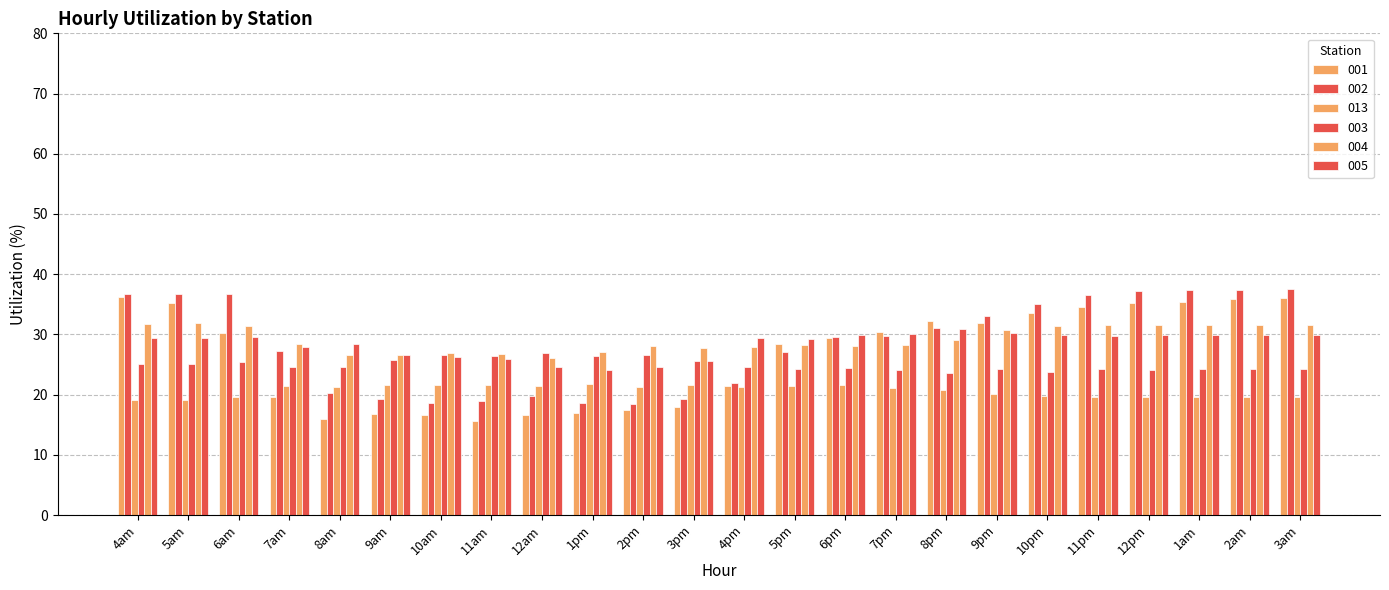

Count the number of data series in this chart.

6